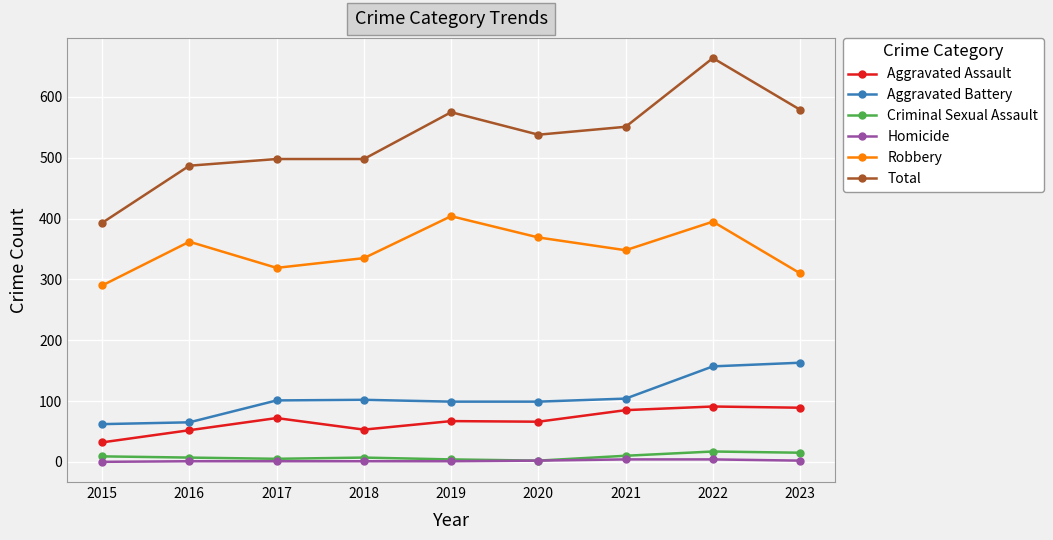

What is the difference between the Aggravated Battery values at 2017 and 2015?

39